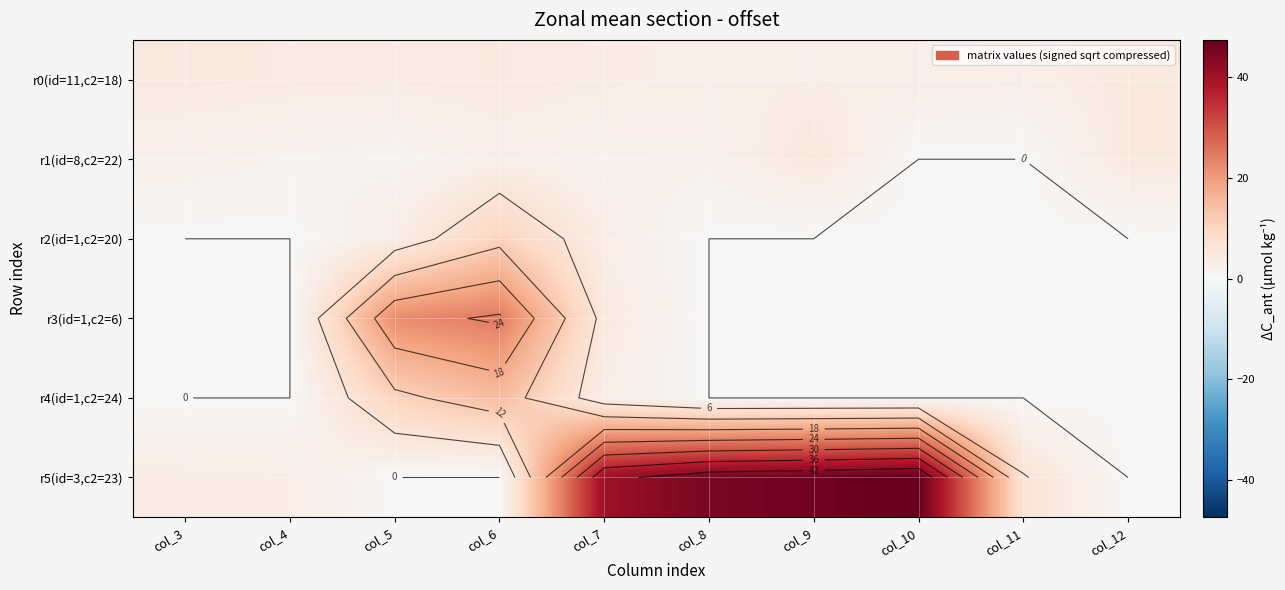

How many data points in r2(id=1,c2=20) are above 0?

3